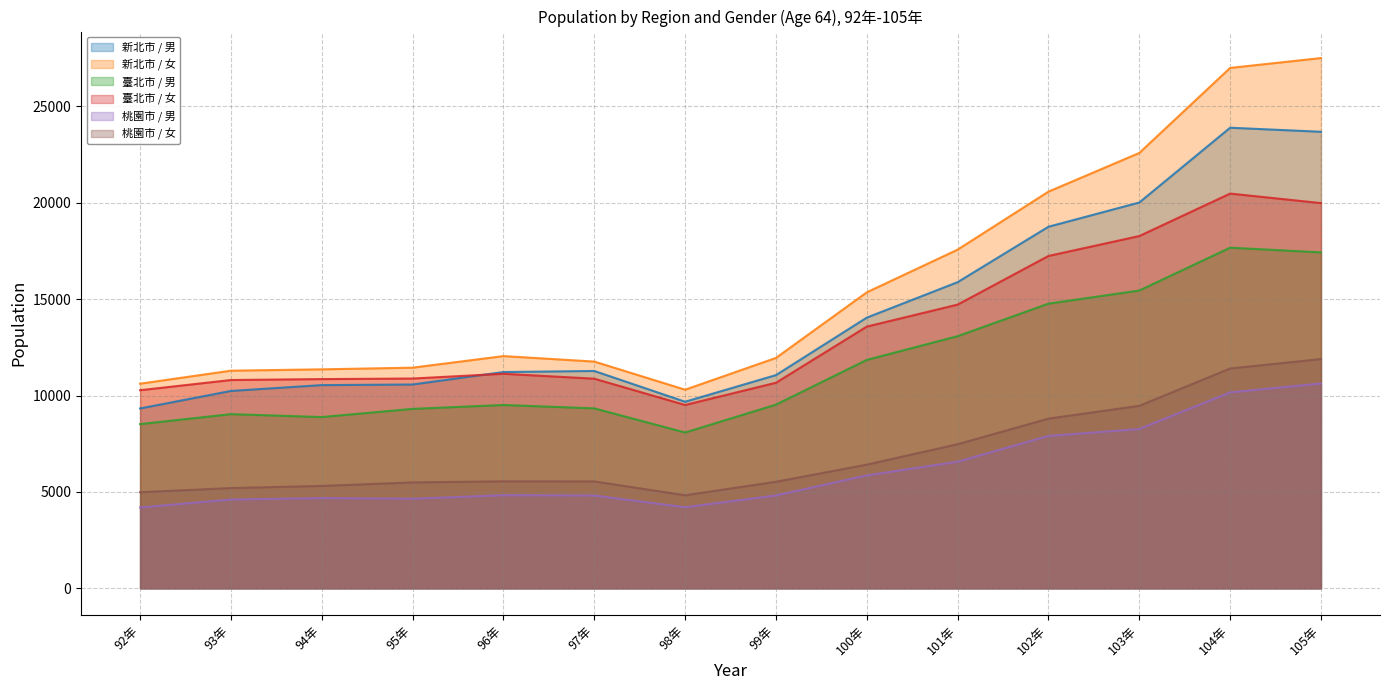

Reading left to right, list all the values displayed in this chart.

新北市 / 男: 92年=9329	93年=10238	94年=10541	95年=10572	96年=11219	97年=11274	98年=9678	99年=11059	100年=14041	101年=15880	102年=18755	103年=20012	104年=23891	105年=23681
新北市 / 女: 92年=10614	93年=11289	94年=11359	95年=11445	96年=12046	97年=11762	98年=10303	99年=11950	100年=15353	101年=17568	102年=20576	103年=22582	104年=26993	105年=27504
臺北市 / 男: 92年=8518	93年=9035	94年=8884	95年=9308	96年=9510	97年=9334	98年=8083	99年=9528	100年=11848	101年=13080	102年=14766	103年=15446	104年=17670	105年=17425
臺北市 / 女: 92年=10276	93年=10805	94年=10853	95年=10882	96年=11129	97年=10874	98年=9510	99年=10663	100年=13576	101年=14717	102年=17240	103年=18273	104年=20476	105年=19982
桃園市 / 男: 92年=4194	93年=4608	94年=4681	95年=4649	96年=4830	97年=4816	98年=4206	99年=4818	100年=5858	101年=6568	102年=7905	103年=8264	104年=10164	105年=10626
桃園市 / 女: 92年=4985	93年=5202	94年=5311	95年=5494	96年=5550	97年=5546	98年=4826	99年=5528	100年=6417	101年=7476	102年=8803	103年=9467	104年=11404	105年=11892